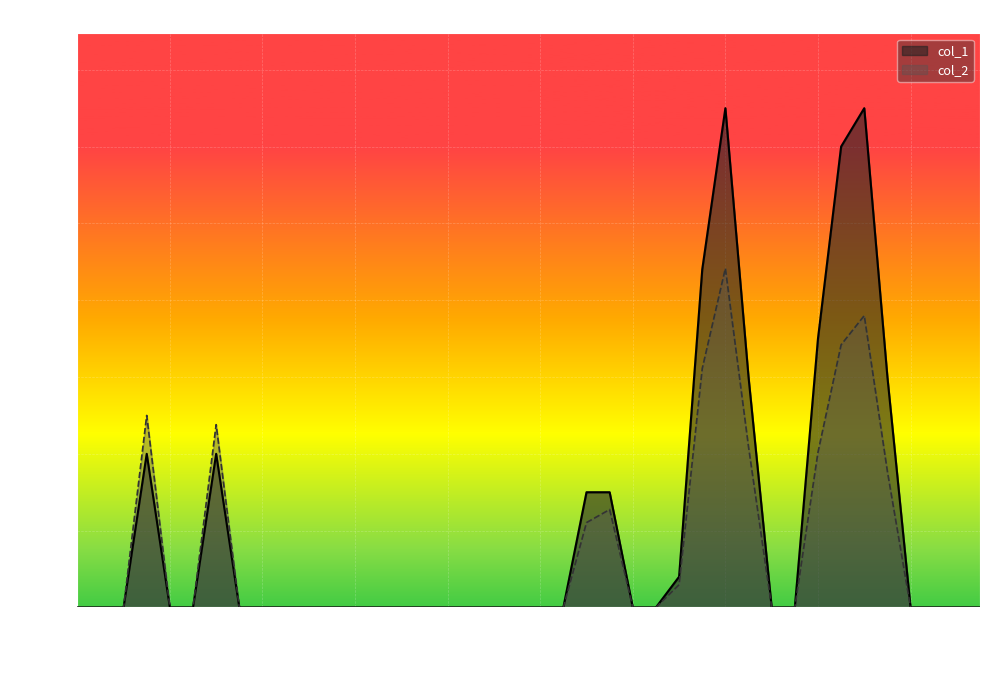

The col_2 series shows 25000 at 98/09/04. True or false?

True